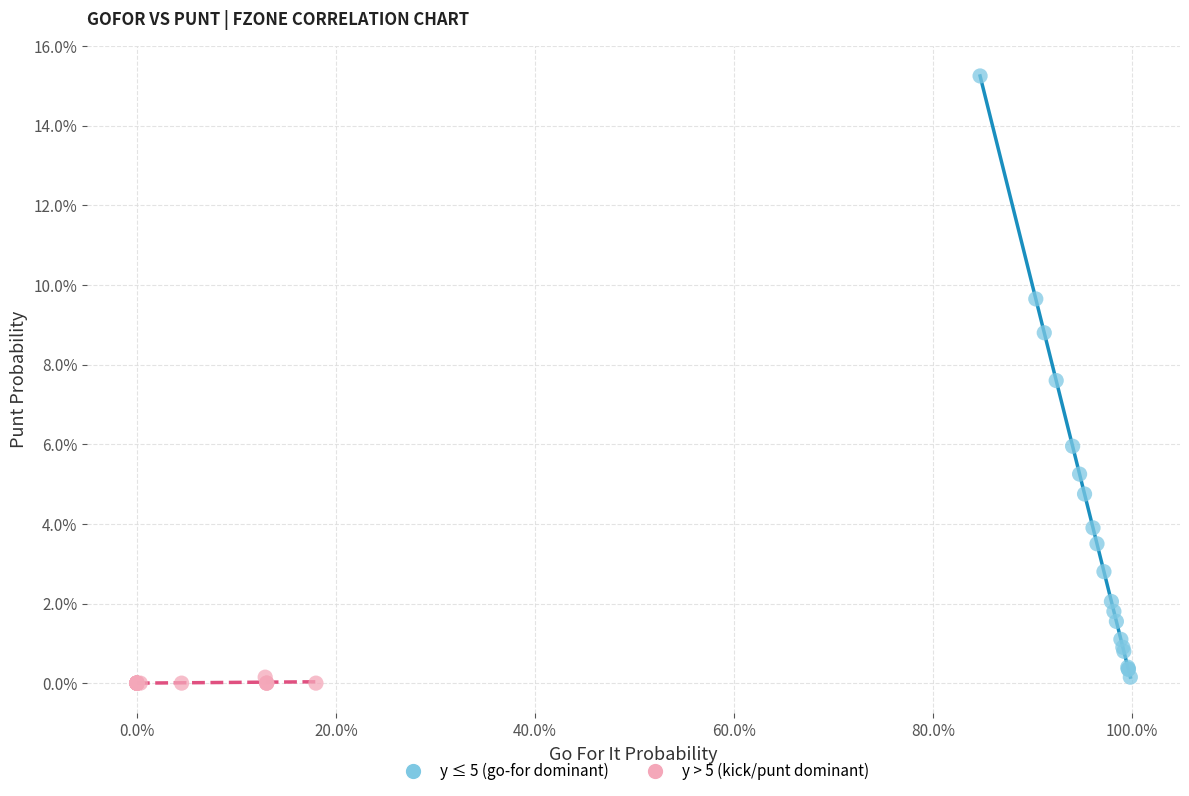

Which series has the largest Y range (max minus min)?

y ≤ 5 (go-for dominant)